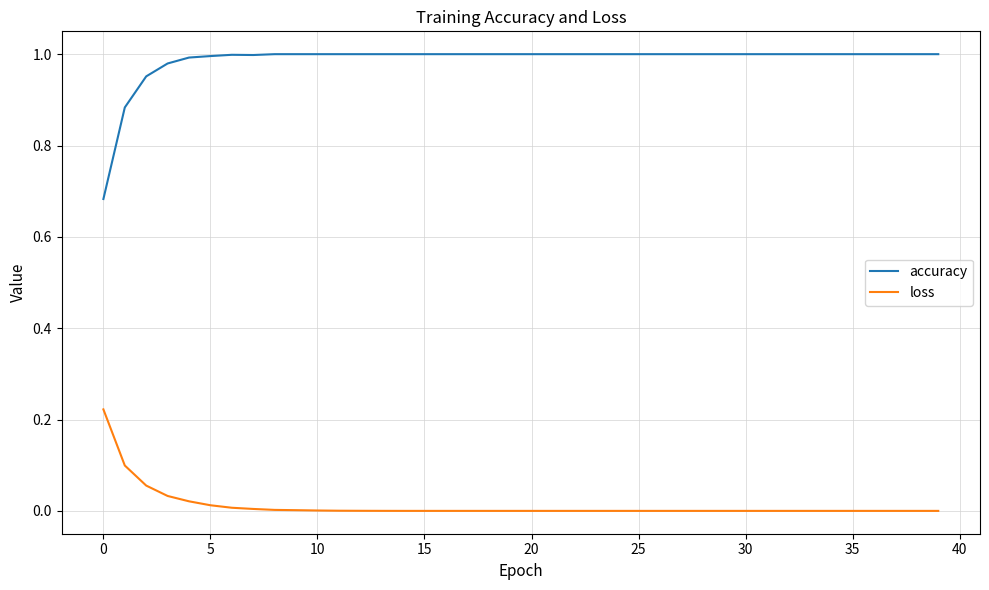

At how many categories does at least one series exceed 0?

40